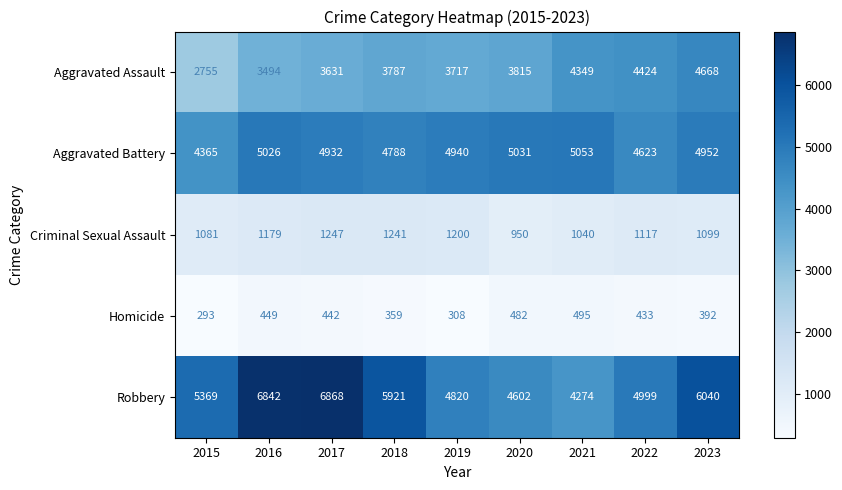

List the series in order of their peak value, lowest first.

Homicide, Criminal Sexual Assault, Aggravated Assault, Aggravated Battery, Robbery